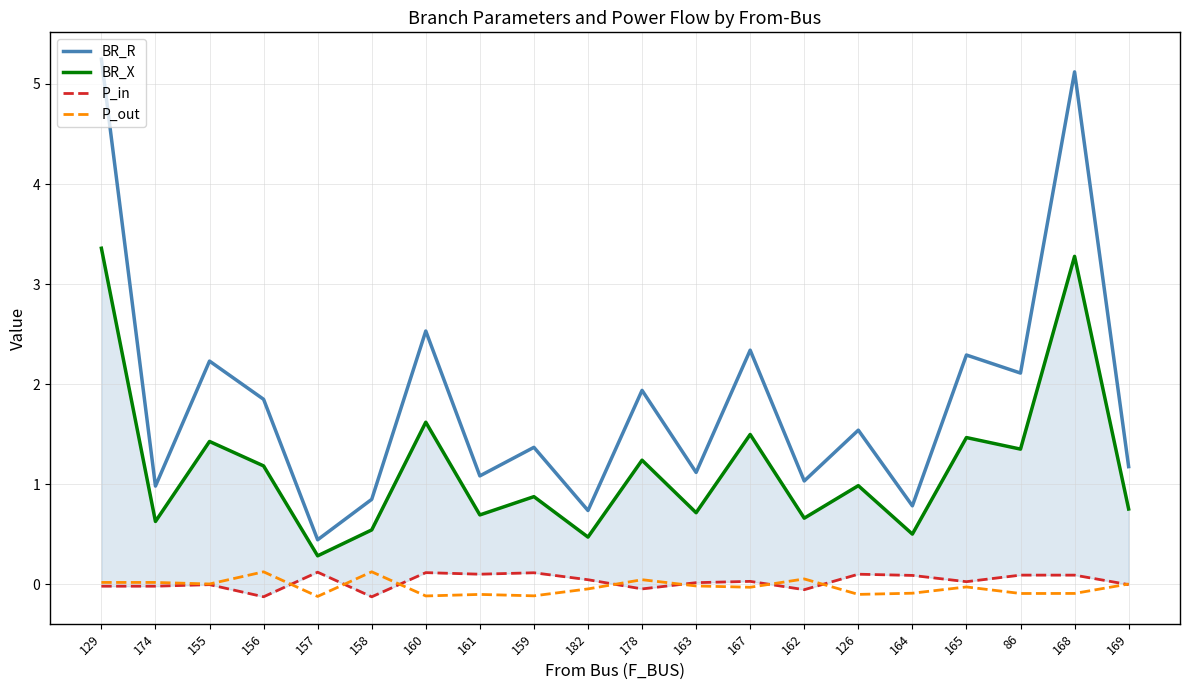

What is the total value across all series at 169?

1.9